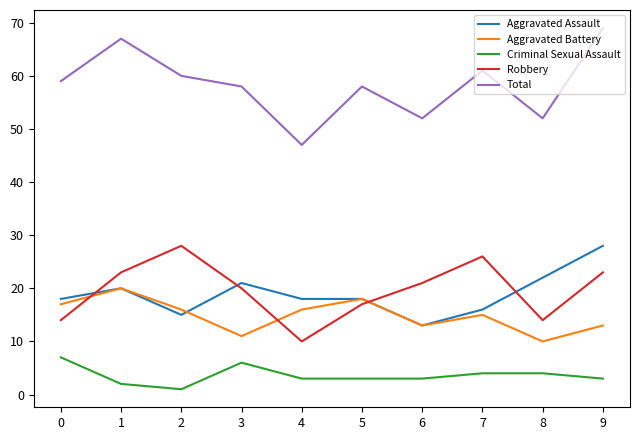

The value of Aggravated Assault at 3 is 21. True or false?

True